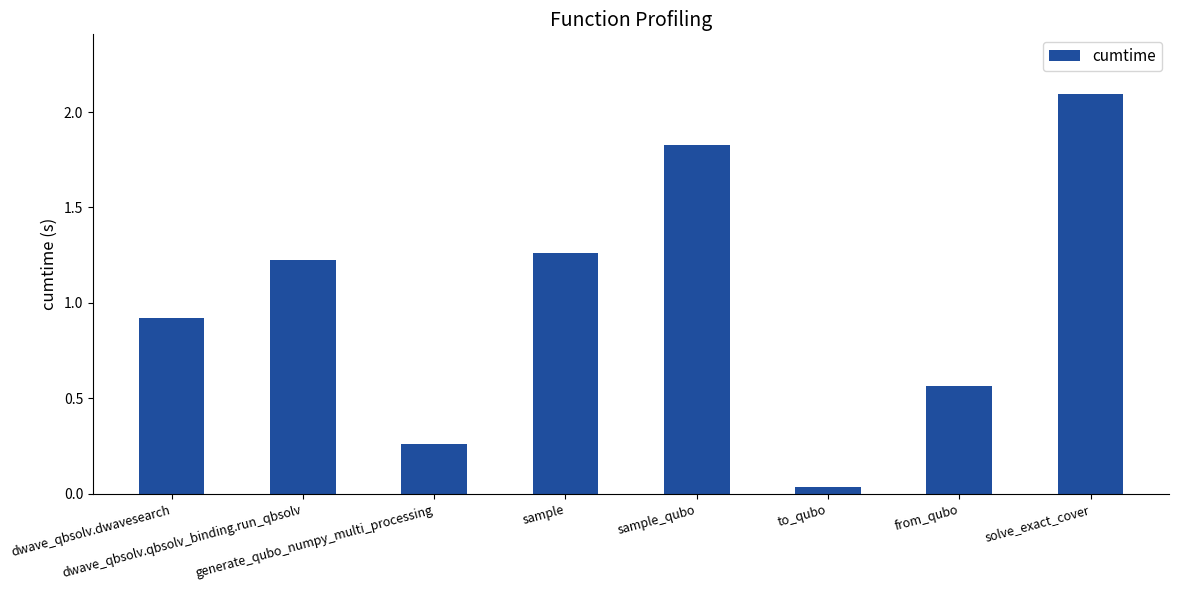

At which category does the chart reach its minimum across all series?

to_qubo